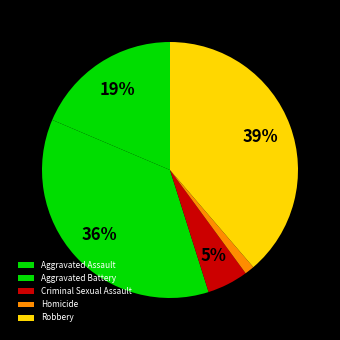

What is the total percentage of Aggravated Assault and Criminal Sexual Assault?

23.8%